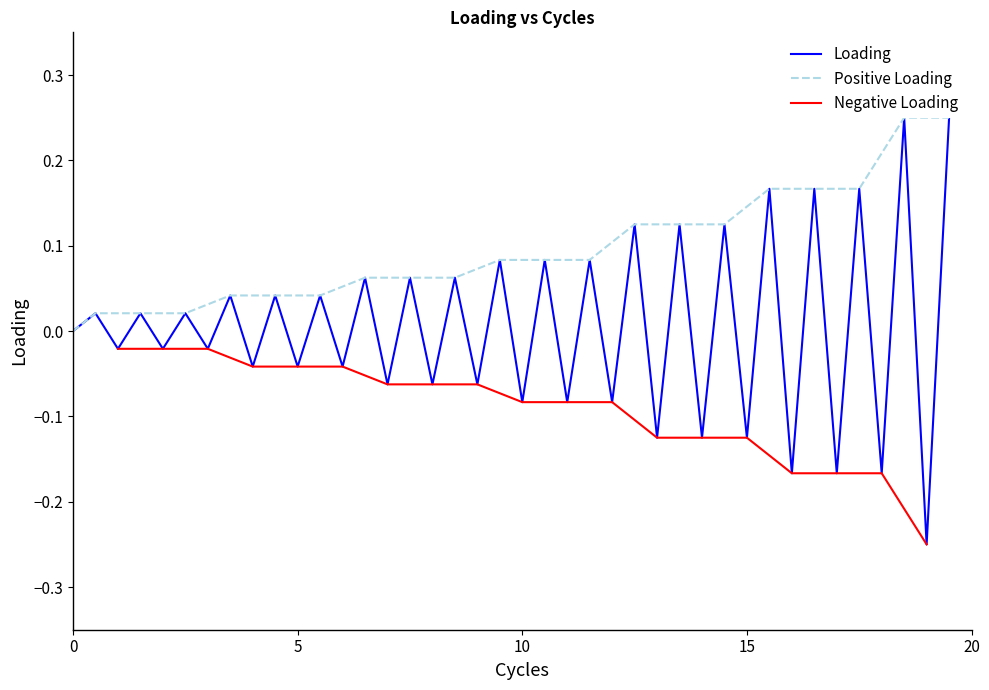

The value at 21 is 0.1. True or false?

False